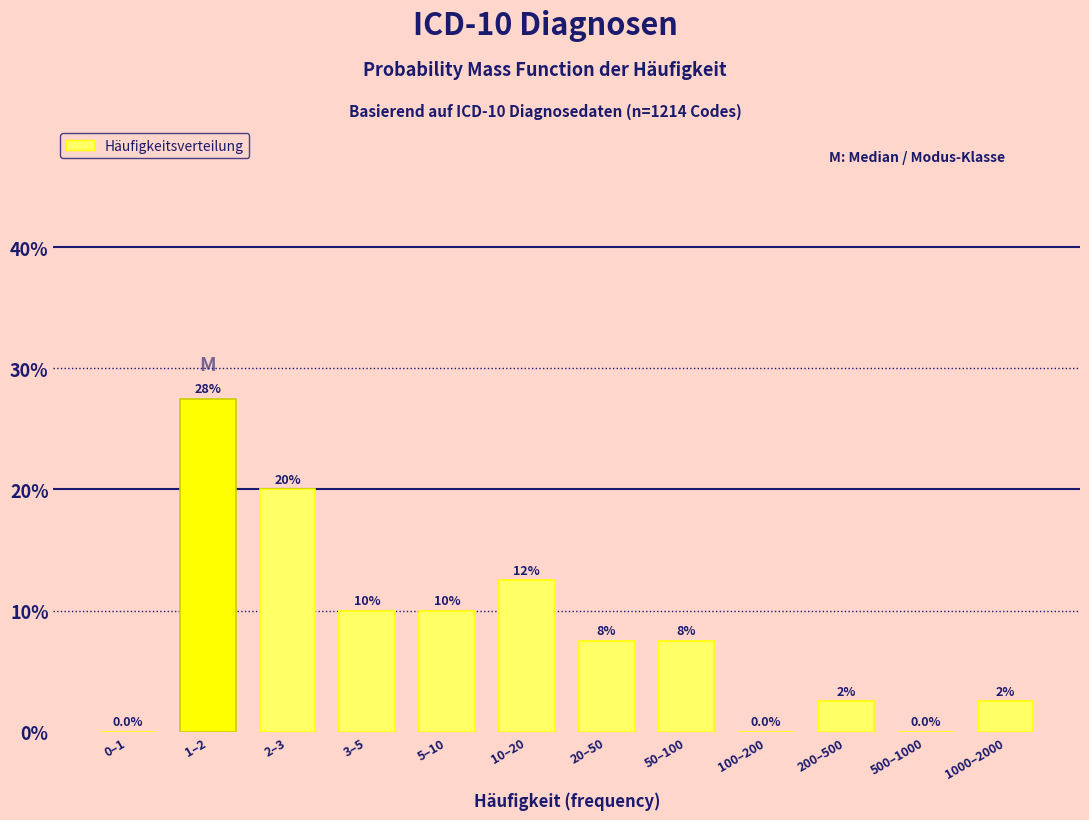

Reading right to left, what are all the values shown in this chart?

1000–2000=2.5	500–1000=0.0	200–500=2.5	100–200=0.0	50–100=7.5	20–50=7.5	10–20=12.5	5–10=10.0	3–5=10.0	2–3=20.0	1–2=27.5	0–1=0.0